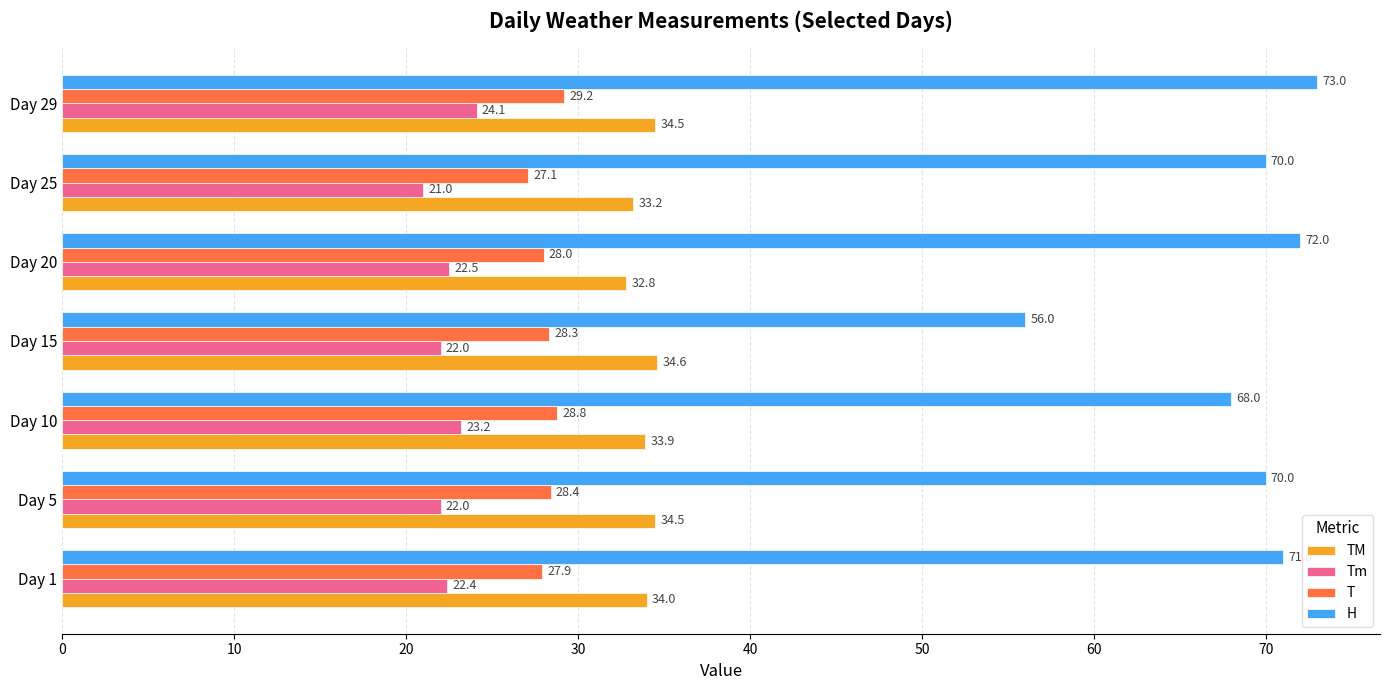

True or false: H has a value of 41.5 at Day 1.

False